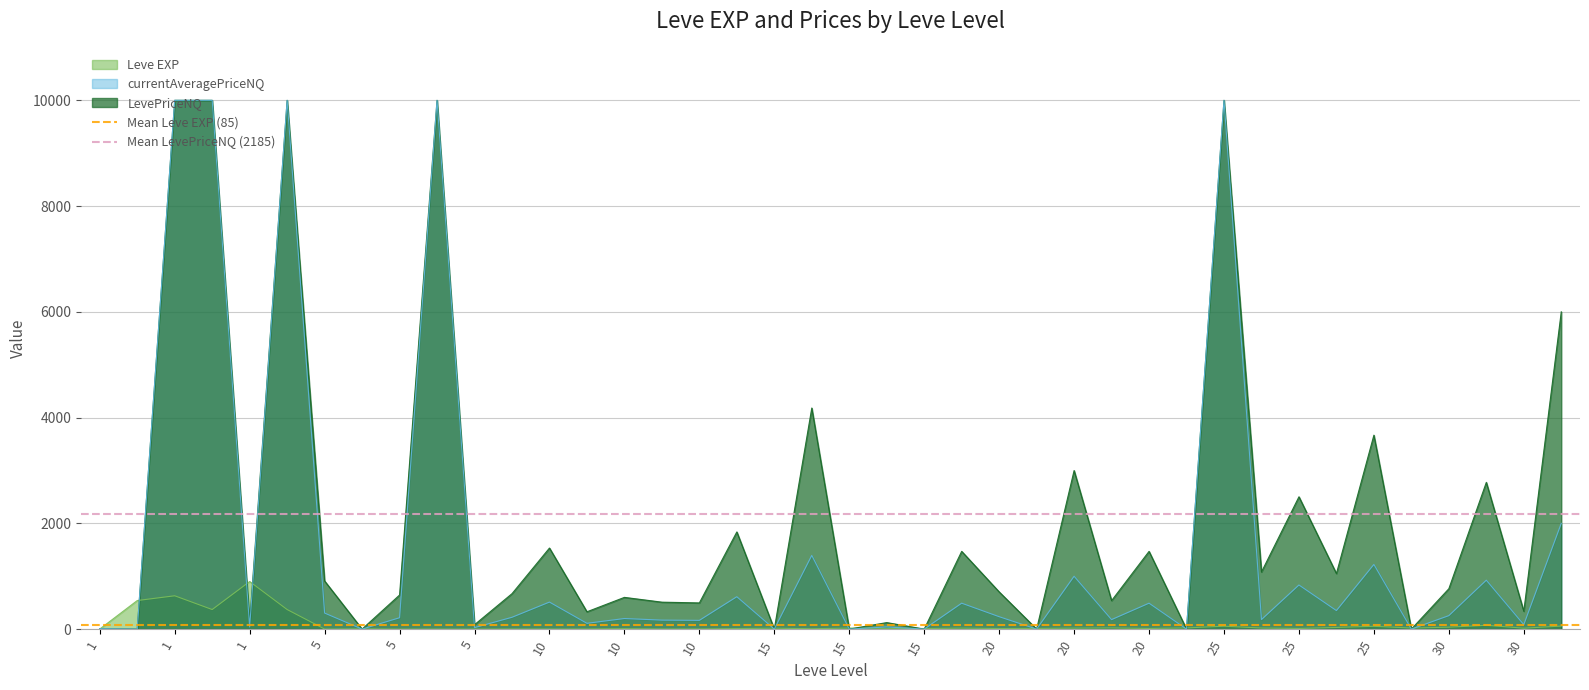

What is the lowest value of the Mean LevePriceNQ (2185) series?

2184.9